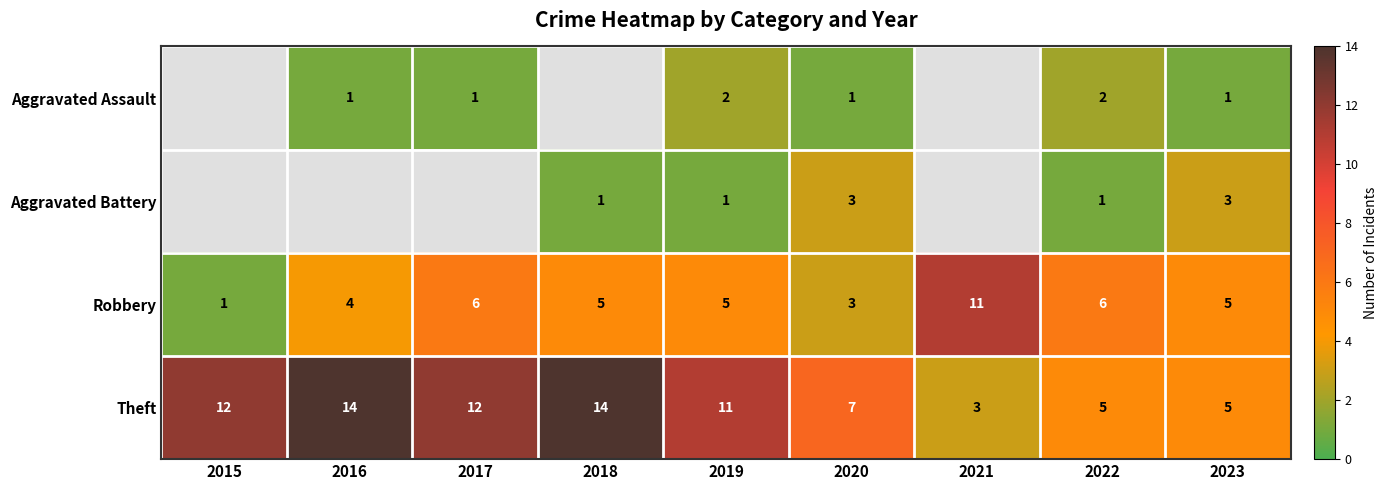

Where is Theft nearest to the value 8?

2020